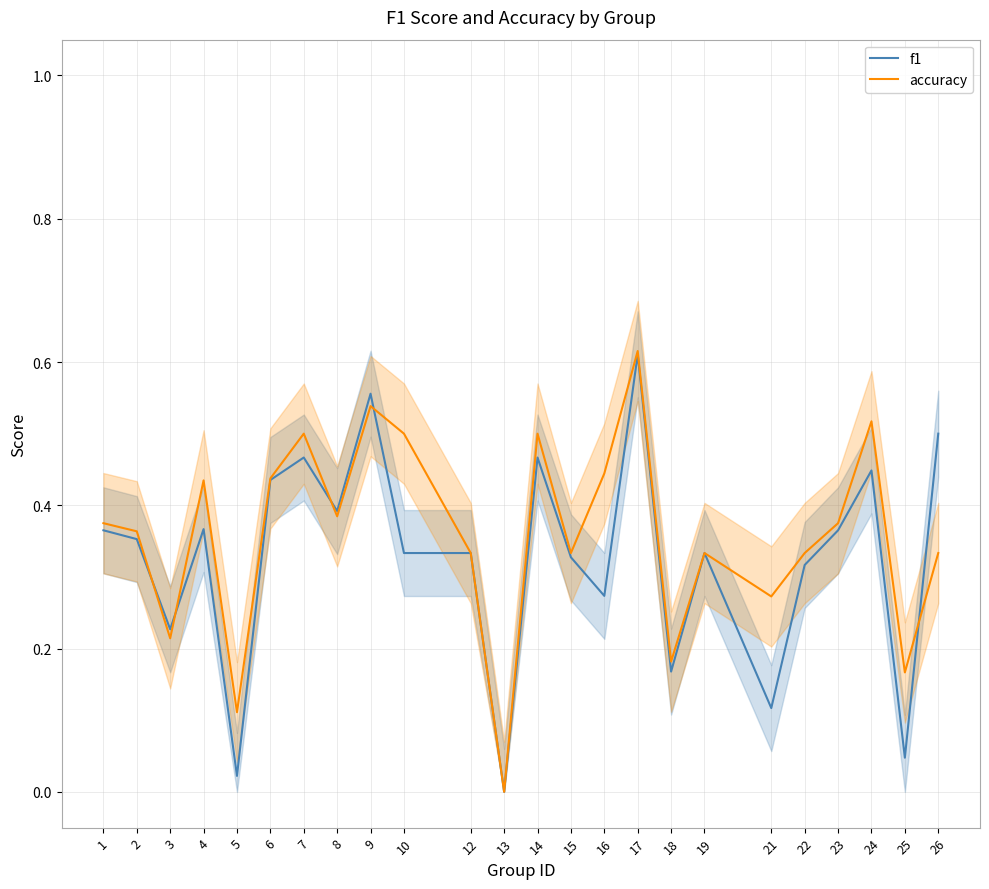

What is the value of the accuracy point at the 13th from the left?

0.5